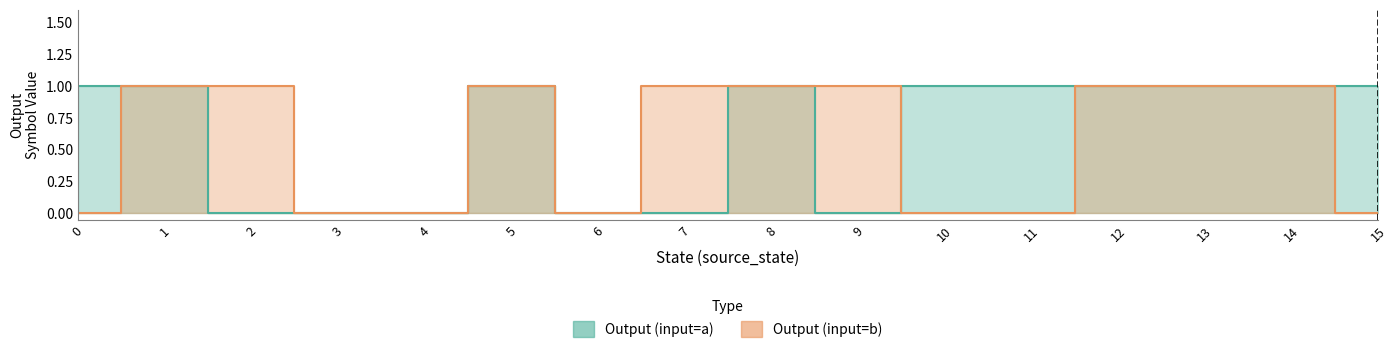

Where do input_symbol_b_output and input_symbol_a_output first cross each other?

9 and 10